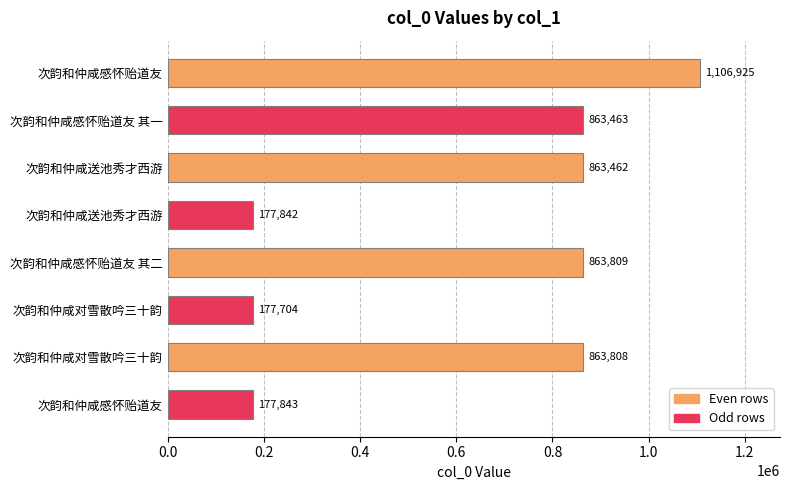

How many data points are less than 863463?

4